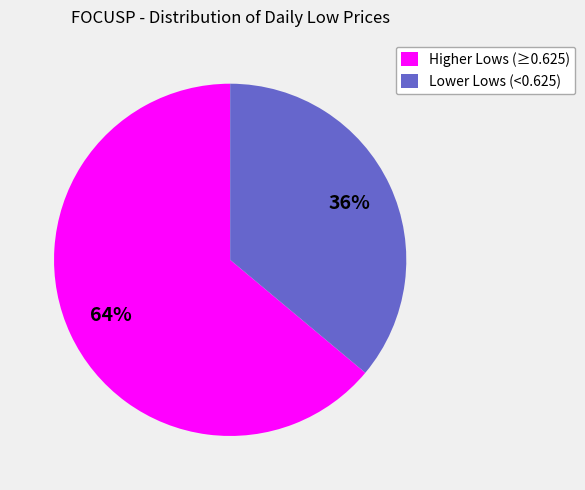

To the nearest percent, what percentage of the pie is Lower Lows (<0.625)?

36%